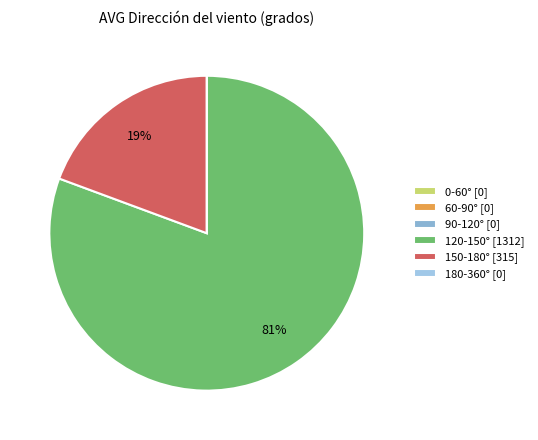

To the nearest percent, what is the average slice percentage?

17%